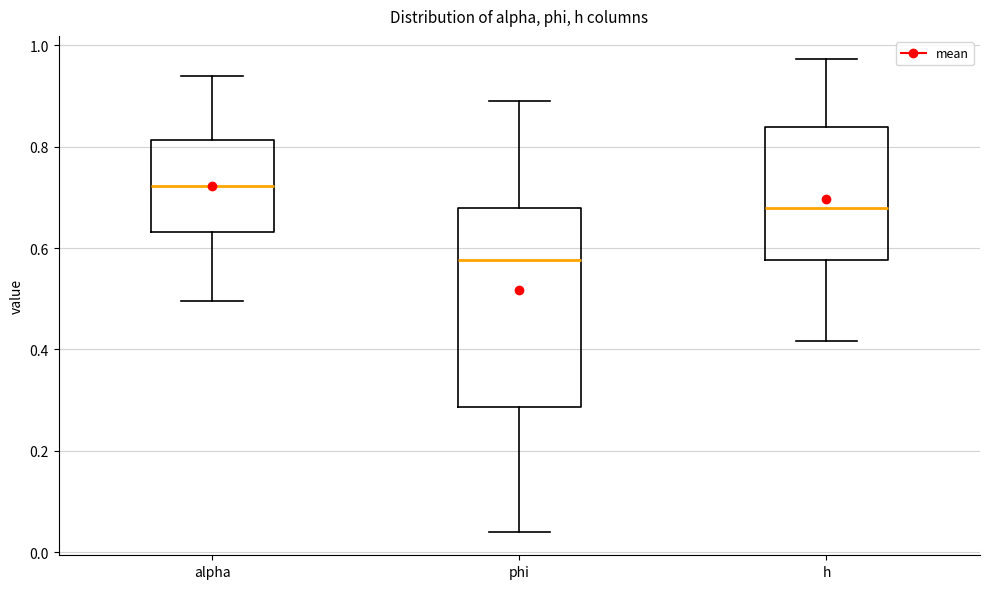

Which box is the tallest, from its lower edge to its upper edge?

phi